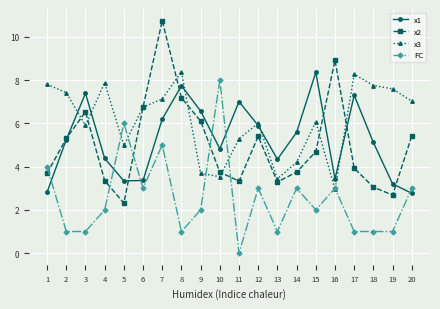

What is the average value of the x2 series?

5.0